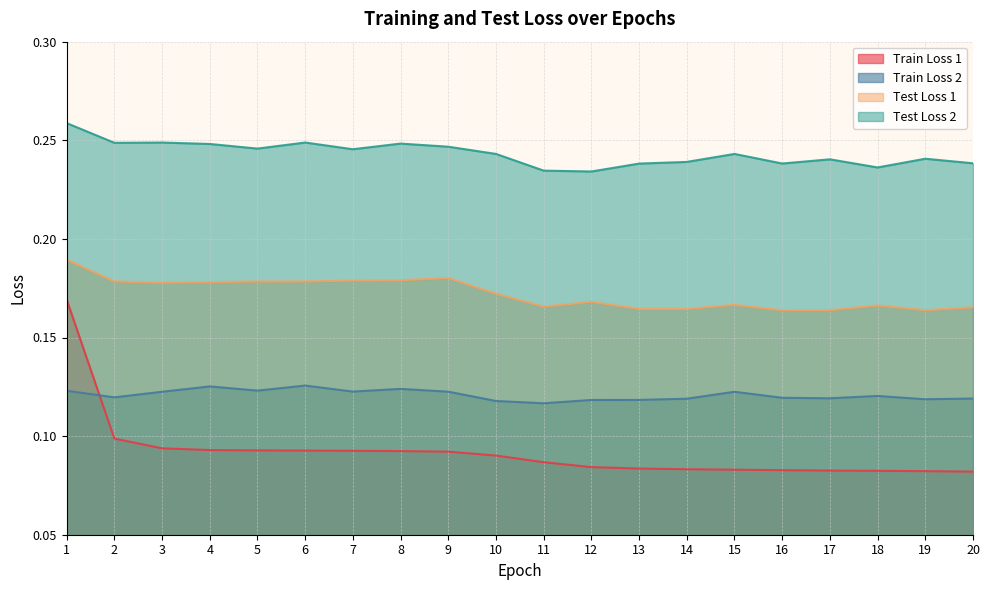

True or false: Train Loss 1 has more than 0 points higher than both neighbors.

False